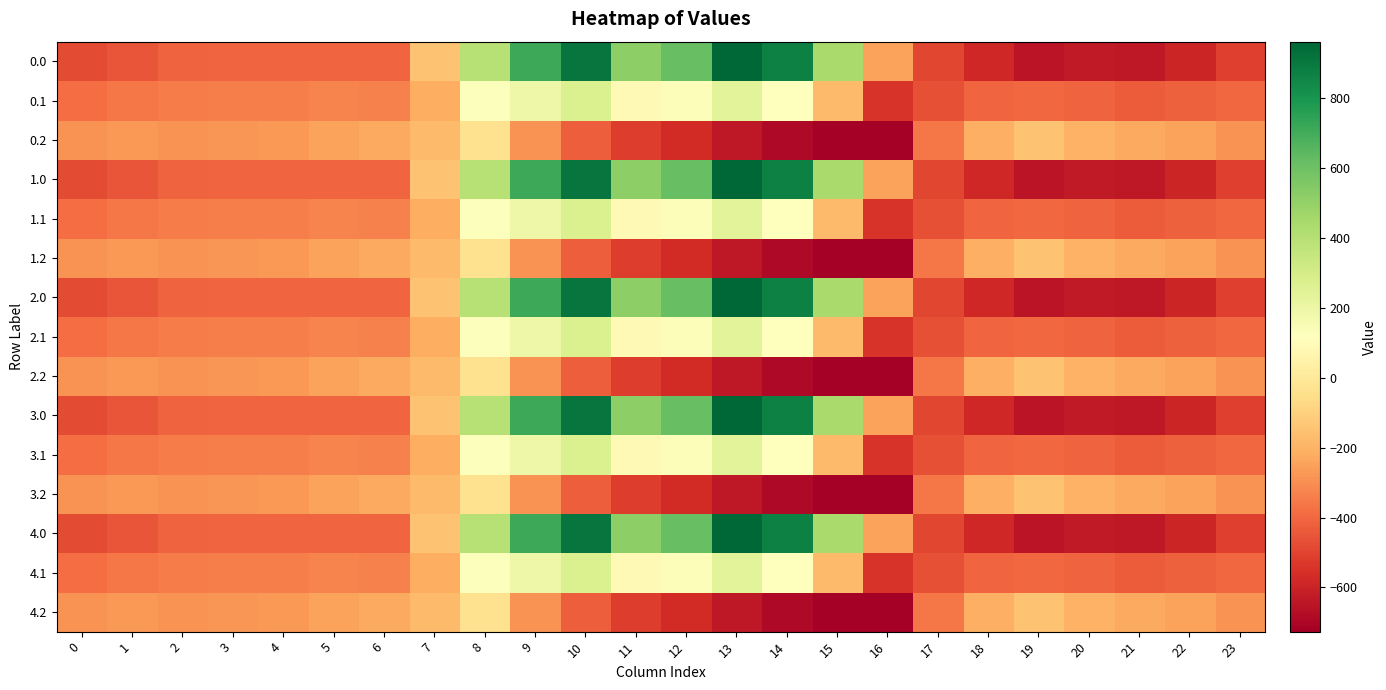

What is the total value across all series at 16?

-7623.8